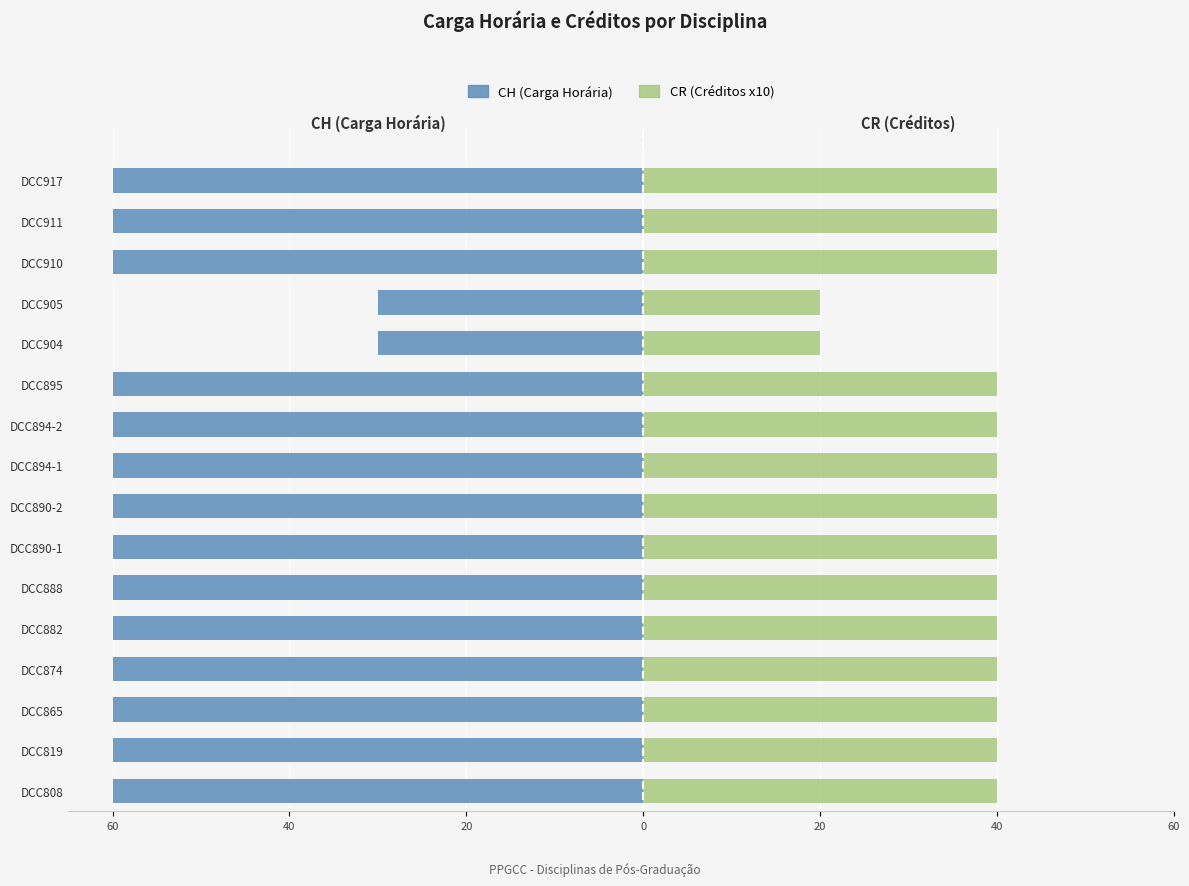

How many groups of bars are there?

16